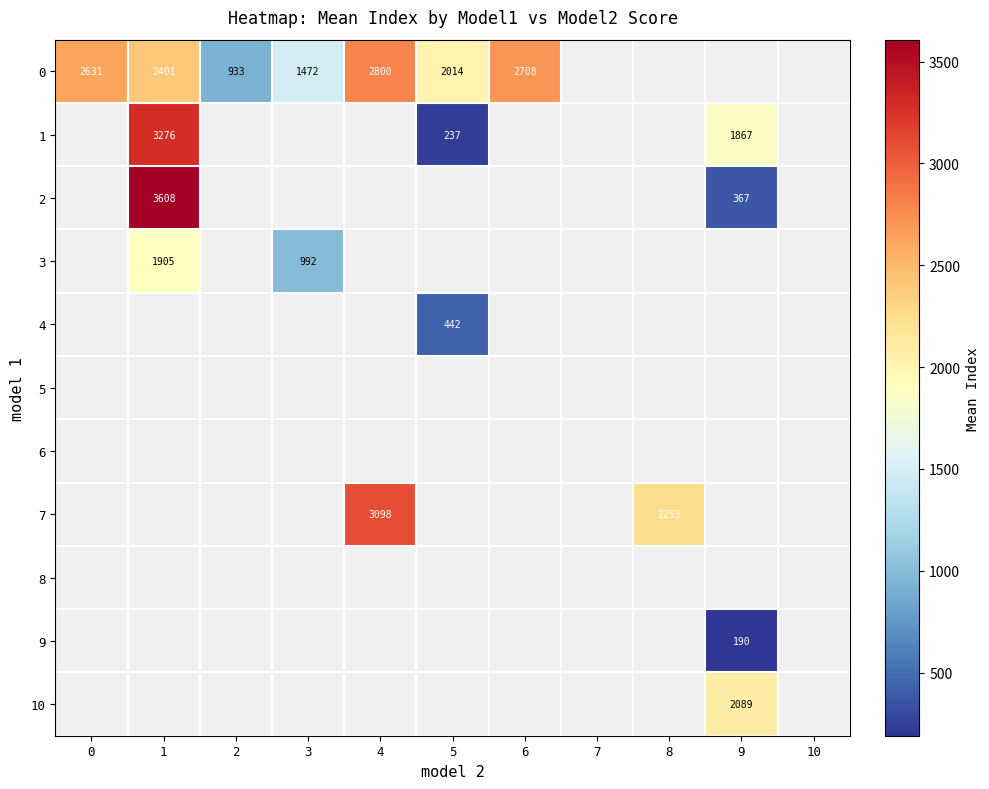

What is the maximum value shown in the chart?

3608.0